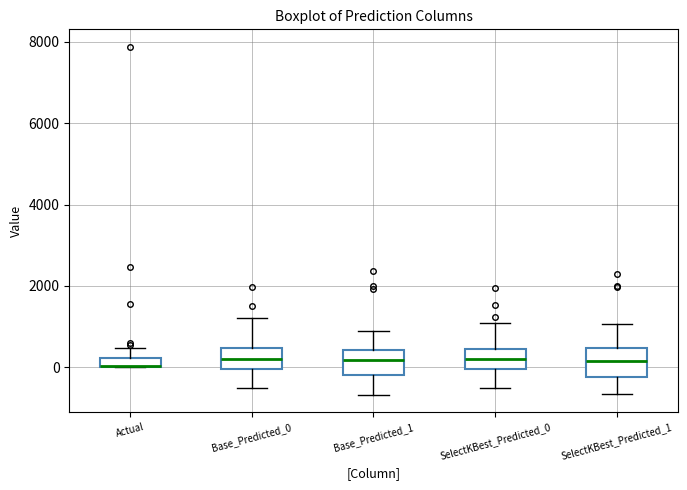

Where does the lower whisker of the box for SelectKBest_Predicted_1 end on the y-axis? The values are not printed on the chart, so give them approximately, as read against the axis.

-600